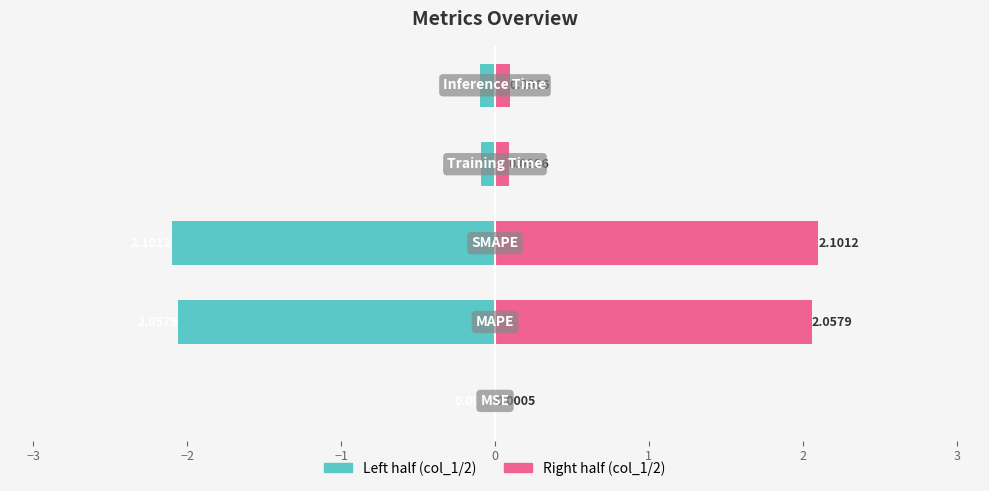

The value of Left at 0 is -0.1. True or false?

True